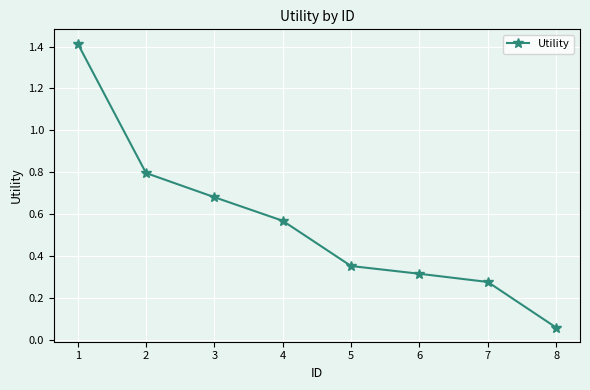

Which category has the lowest value across all series?

8